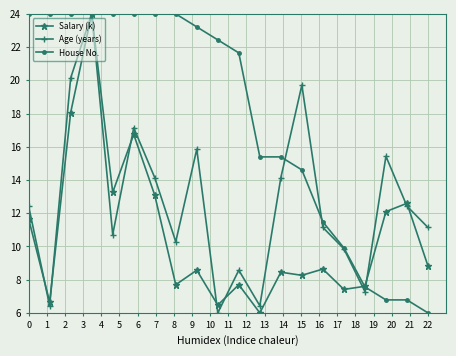

What is the sum of all House No. values?

353.2